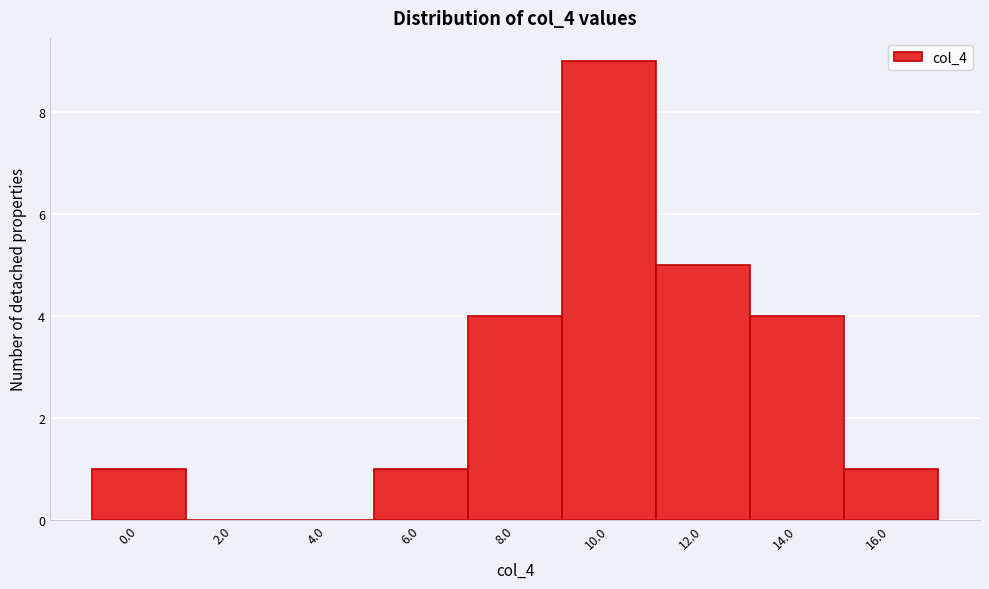

Reading left to right, transcribe all the data shown in this chart.

0.0=1	2.0=0	4.0=0	6.0=1	8.0=4	10.0=9	12.0=5	14.0=4	16.0=1